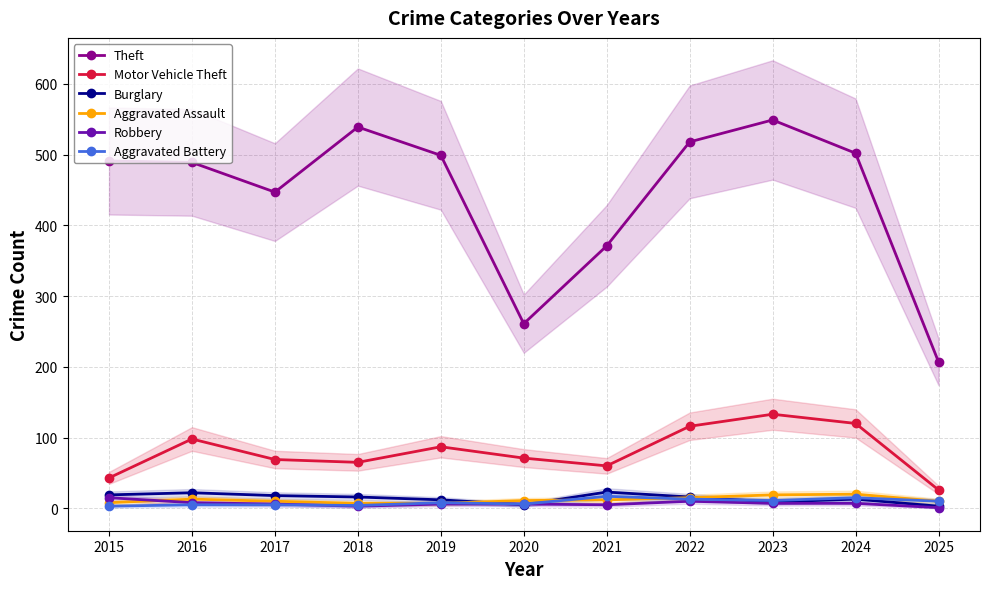

In Aggravated Battery, how many points are higher than both neighbors (excluding endpoints)?

3